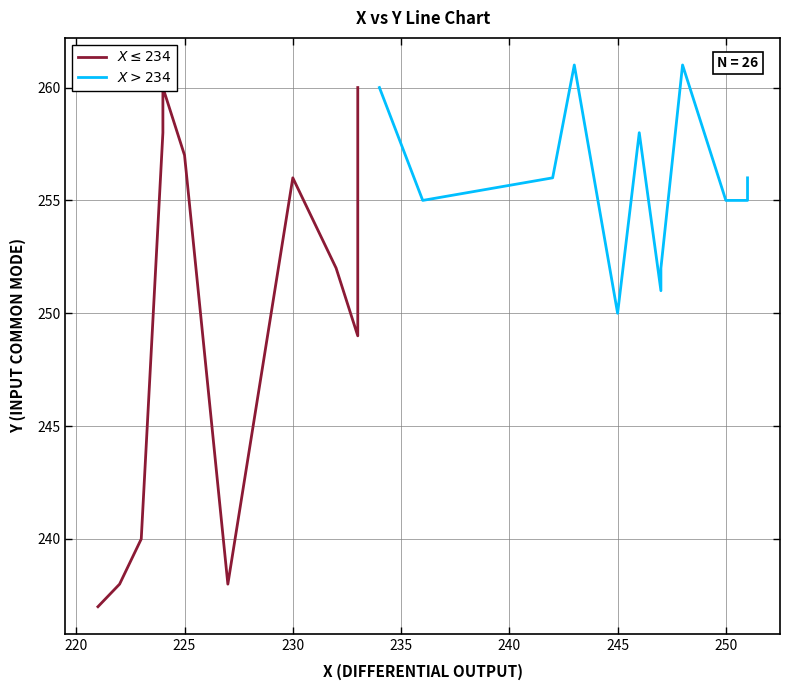

What is the average value of the y_values series?

253